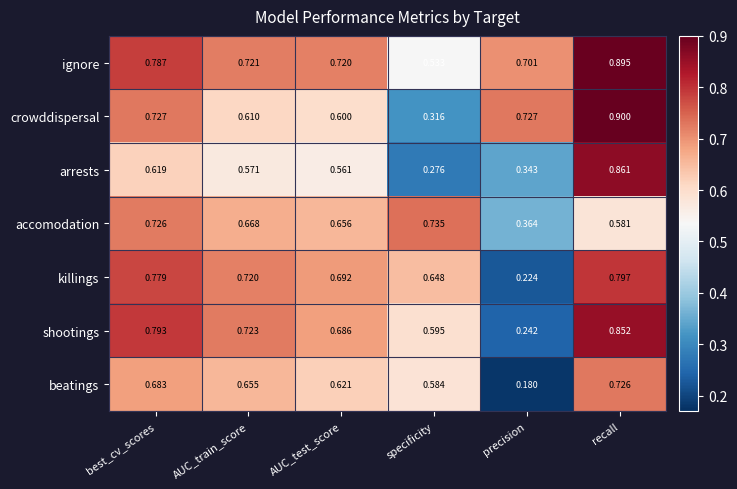

Which label corresponds to the smallest value in the chart?

precision